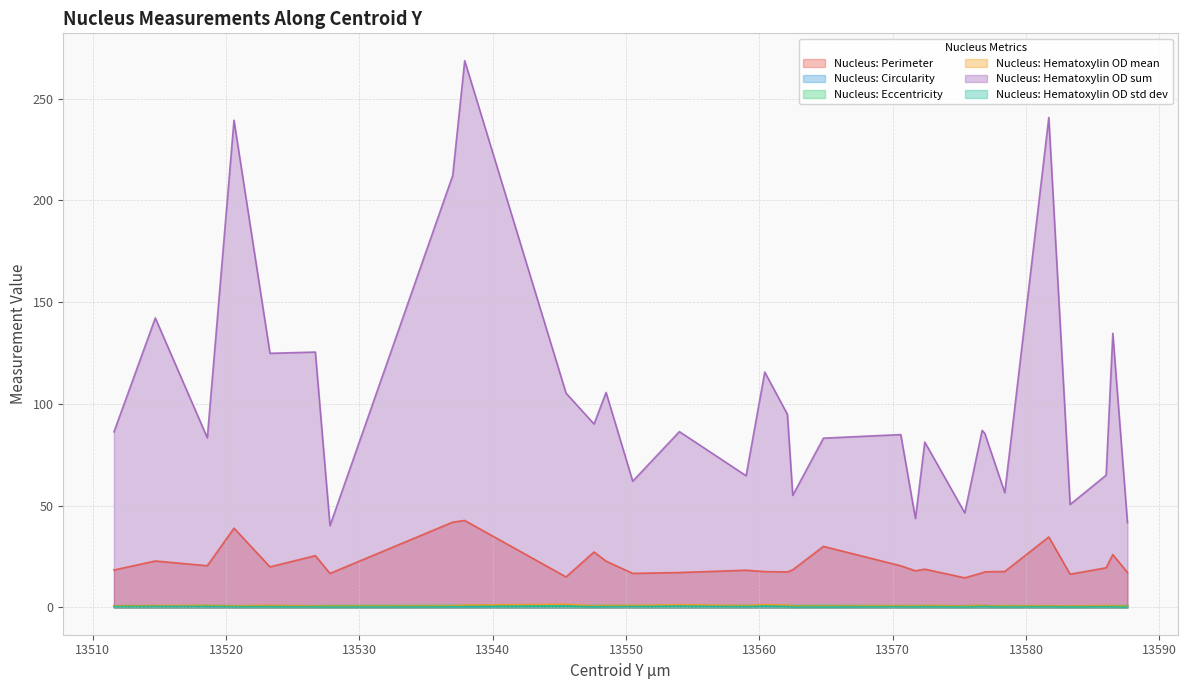

Reading left to right, extract all data points from this chart.

Nucleus: Perimeter: 13511.6=18.4	13514.7=22.8	13518.6=20.5	13520.6=38.9	13523.3=19.9	13526.7=25.4	13527.8=16.7	13537.0=41.9	13537.9=42.7	13545.5=15.0	13547.6=27.2	13548.5=22.7	13550.5=16.7	13554.0=17.1	13559.0=18.3	13560.4=17.6	13562.1=17.4	13562.5=18.5	13564.8=30.0	13570.6=20.4	13571.7=18.0	13572.4=18.8	13575.4=14.5	13576.7=17.0	13576.9=17.5	13578.4=17.6	13581.7=34.6	13583.3=16.3	13586.0=19.5	13586.5=25.9	13587.6=17.2
Nucleus: Circularity: 13511.6=0.8	13514.7=0.8	13518.6=0.5	13520.6=0.6	13523.3=0.8	13526.7=0.8	13527.8=0.6	13537.0=0.5	13537.9=0.4	13545.5=0.8	13547.6=0.4	13548.5=0.6	13550.5=0.6	13554.0=0.6	13559.0=0.5	13560.4=0.7	13562.1=0.8	13562.5=0.7	13564.8=0.4	13570.6=0.6	13571.7=0.6	13572.4=0.7	13575.4=0.8	13576.7=0.8	13576.9=0.9	13578.4=0.7	13581.7=0.7	13583.3=0.7	13586.0=0.5	13586.5=0.7	13587.6=0.6
Nucleus: Eccentricity: 13511.6=0.8	13514.7=0.6	13518.6=1.0	13520.6=0.8	13523.3=0.7	13526.7=0.8	13527.8=0.9	13537.0=1.0	13537.9=1.0	13545.5=0.7	13547.6=1.0	13548.5=0.9	13550.5=0.9	13554.0=0.8	13559.0=0.9	13560.4=0.9	13562.1=0.9	13562.5=0.9	13564.8=0.9	13570.6=0.8	13571.7=0.9	13572.4=0.9	13575.4=0.7	13576.7=0.9	13576.9=0.5	13578.4=0.9	13581.7=0.8	13583.3=0.5	13586.0=0.7	13586.5=0.9	13587.6=0.9
Nucleus: Hematoxylin OD mean: 13511.6=0.8	13514.7=0.9	13518.6=1.0	13520.6=0.7	13523.3=1.0	13526.7=0.7	13527.8=0.6	13537.0=0.7	13537.9=1.1	13545.5=1.5	13547.6=0.7	13548.5=1.0	13550.5=0.9	13554.0=1.3	13559.0=0.9	13560.4=1.4	13562.1=1.1	13562.5=0.6	13564.8=0.6	13570.6=0.8	13571.7=0.7	13572.4=1.0	13575.4=0.7	13576.7=1.1	13576.9=0.8	13578.4=0.7	13581.7=0.8	13583.3=0.7	13586.0=0.9	13586.5=0.8	13587.6=0.6
Nucleus: Hematoxylin OD sum: 13511.6=86.2	13514.7=142.2	13518.6=83.3	13520.6=239.4	13523.3=124.8	13526.7=125.5	13527.8=40.2	13537.0=212.2	13537.9=268.6	13545.5=105.3	13547.6=90.1	13548.5=105.6	13550.5=62.0	13554.0=86.4	13559.0=64.7	13560.4=115.6	13562.1=94.8	13562.5=55.1	13564.8=83.2	13570.6=84.9	13571.7=43.7	13572.4=81.2	13575.4=46.4	13576.7=87.0	13576.9=85.5	13578.4=56.4	13581.7=240.7	13583.3=50.6	13586.0=65.0	13586.5=134.7	13587.6=41.6
Nucleus: Hematoxylin OD std dev: 13511.6=0.4	13514.7=0.5	13518.6=0.5	13520.6=0.3	13523.3=0.3	13526.7=0.2	13527.8=0.2	13537.0=0.3	13537.9=0.3	13545.5=0.5	13547.6=0.3	13548.5=0.3	13550.5=0.4	13554.0=0.5	13559.0=0.4	13560.4=0.5	13562.1=0.4	13562.5=0.1	13564.8=0.2	13570.6=0.3	13571.7=0.2	13572.4=0.4	13575.4=0.1	13576.7=0.4	13576.9=0.4	13578.4=0.2	13581.7=0.4	13583.3=0.2	13586.0=0.4	13586.5=0.3	13587.6=0.1